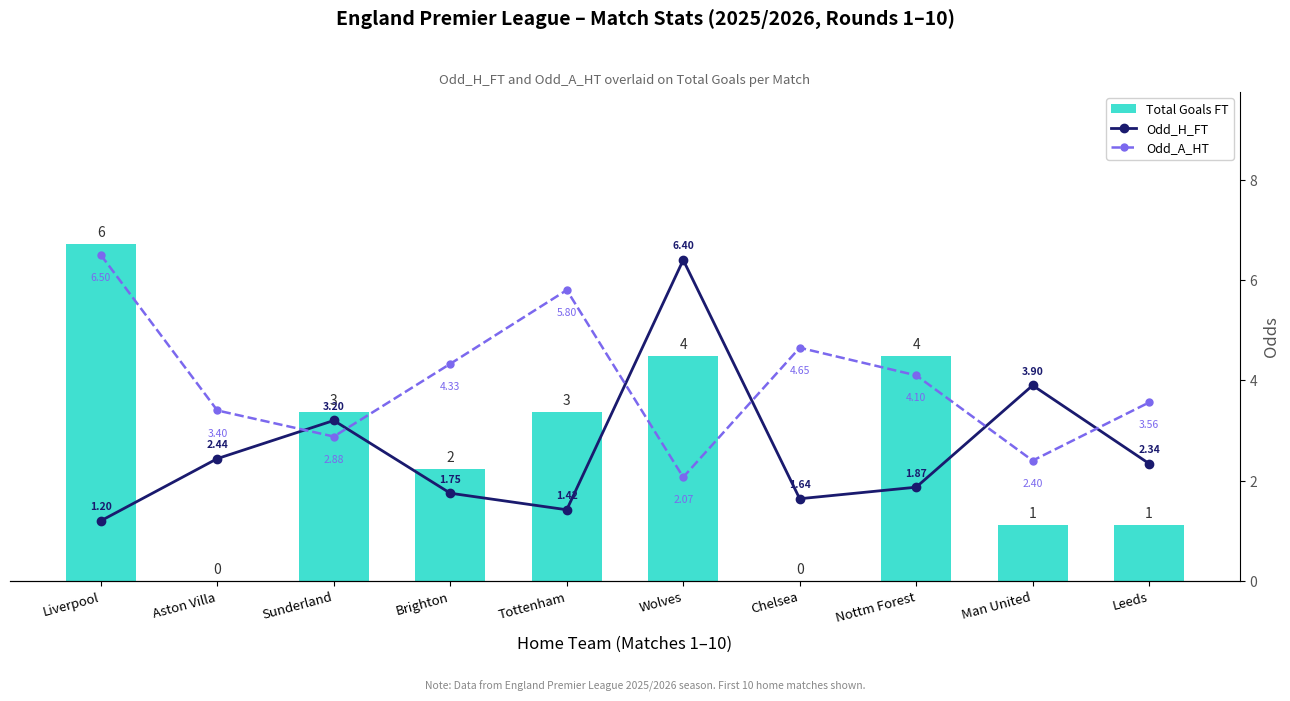

At which category is the sum across all series the highest?

Liverpool